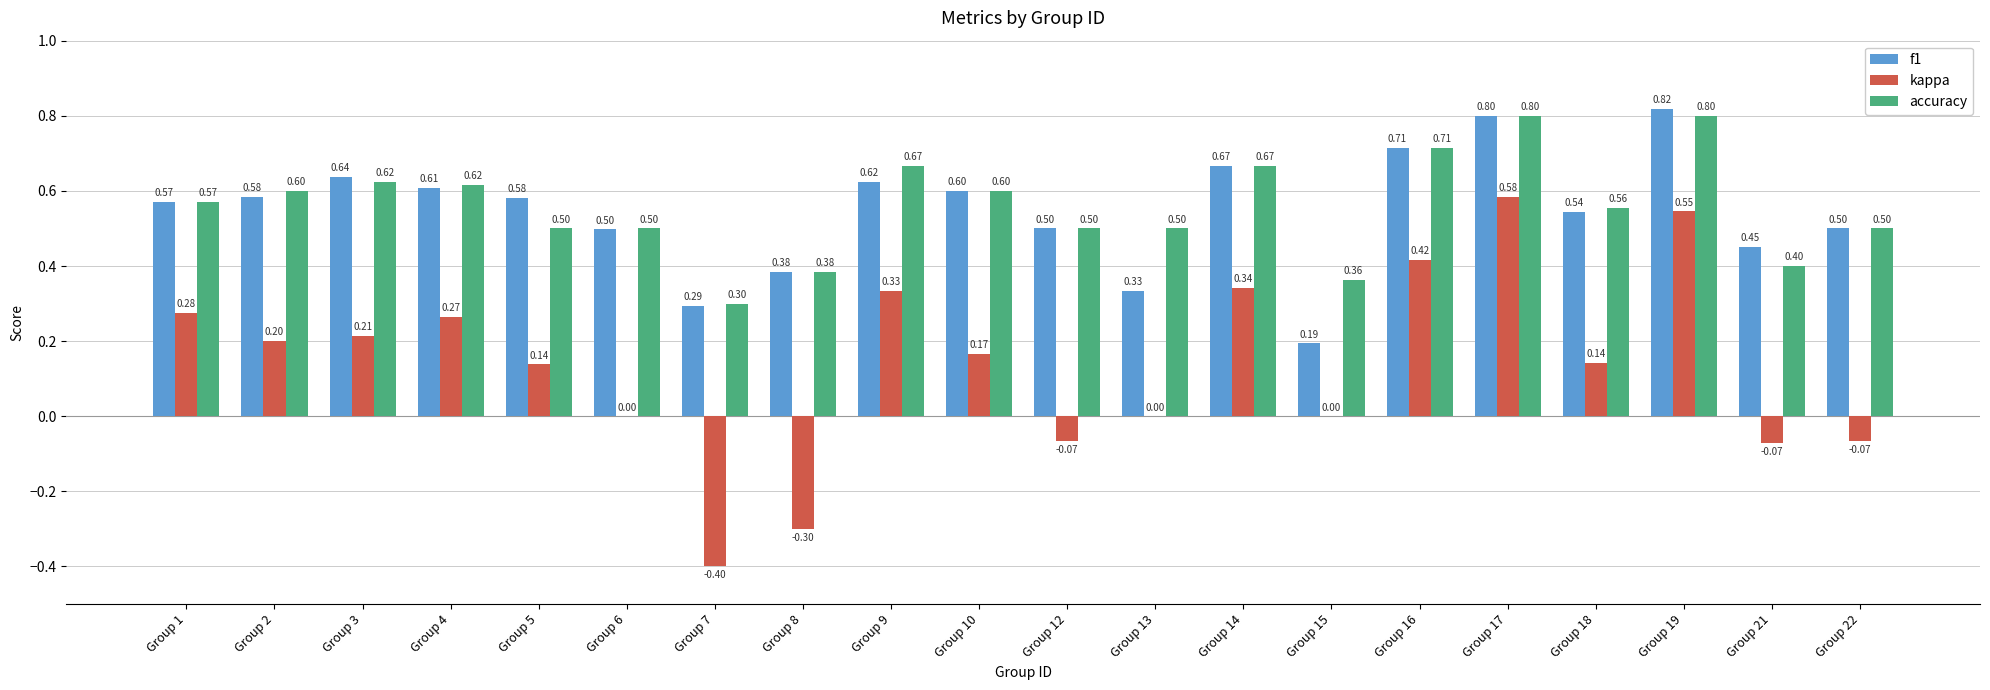

How many groups of bars are there?

20